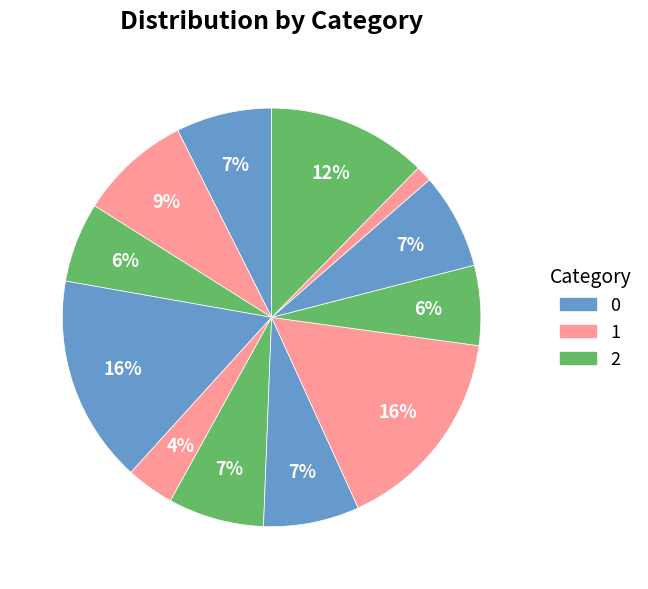

How many slices are in this pie chart?

12